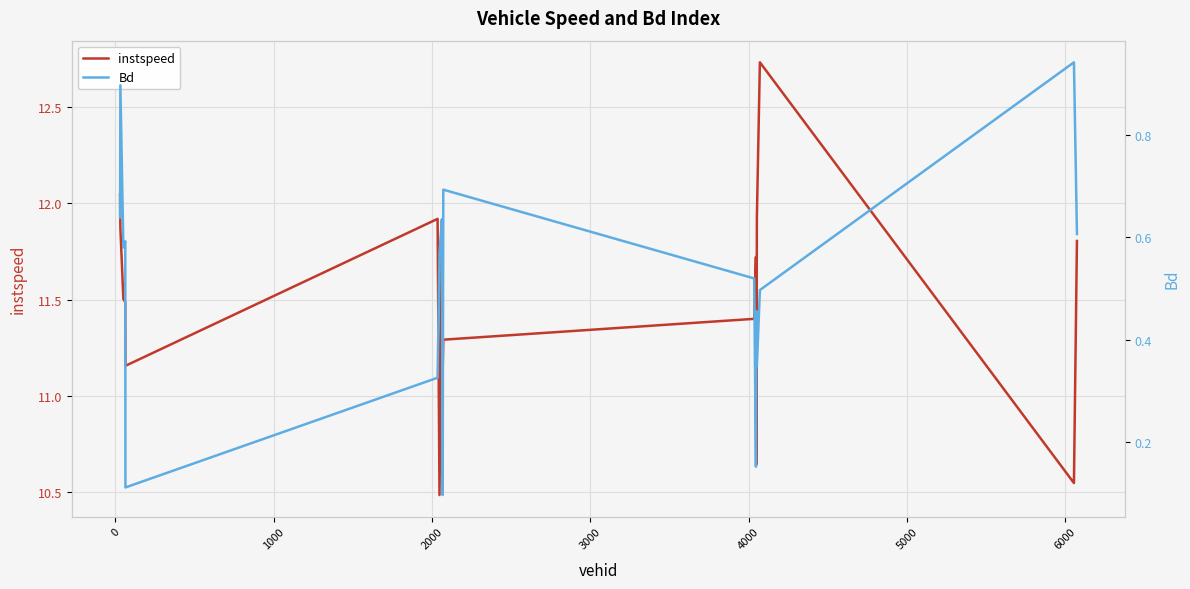

True or false: instspeed and Bd intersect in this chart.

False